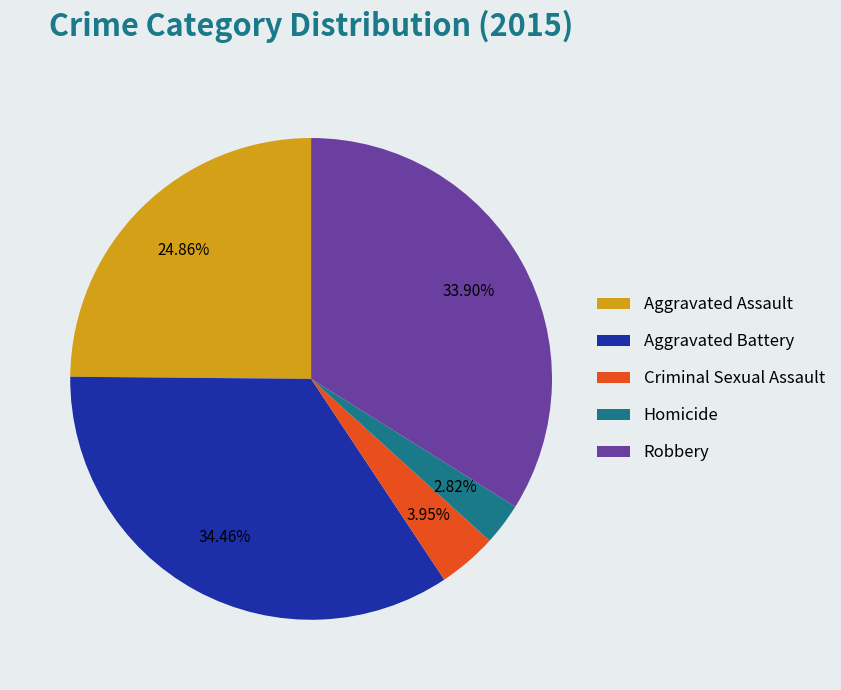

Count the number of slices in the pie.

5